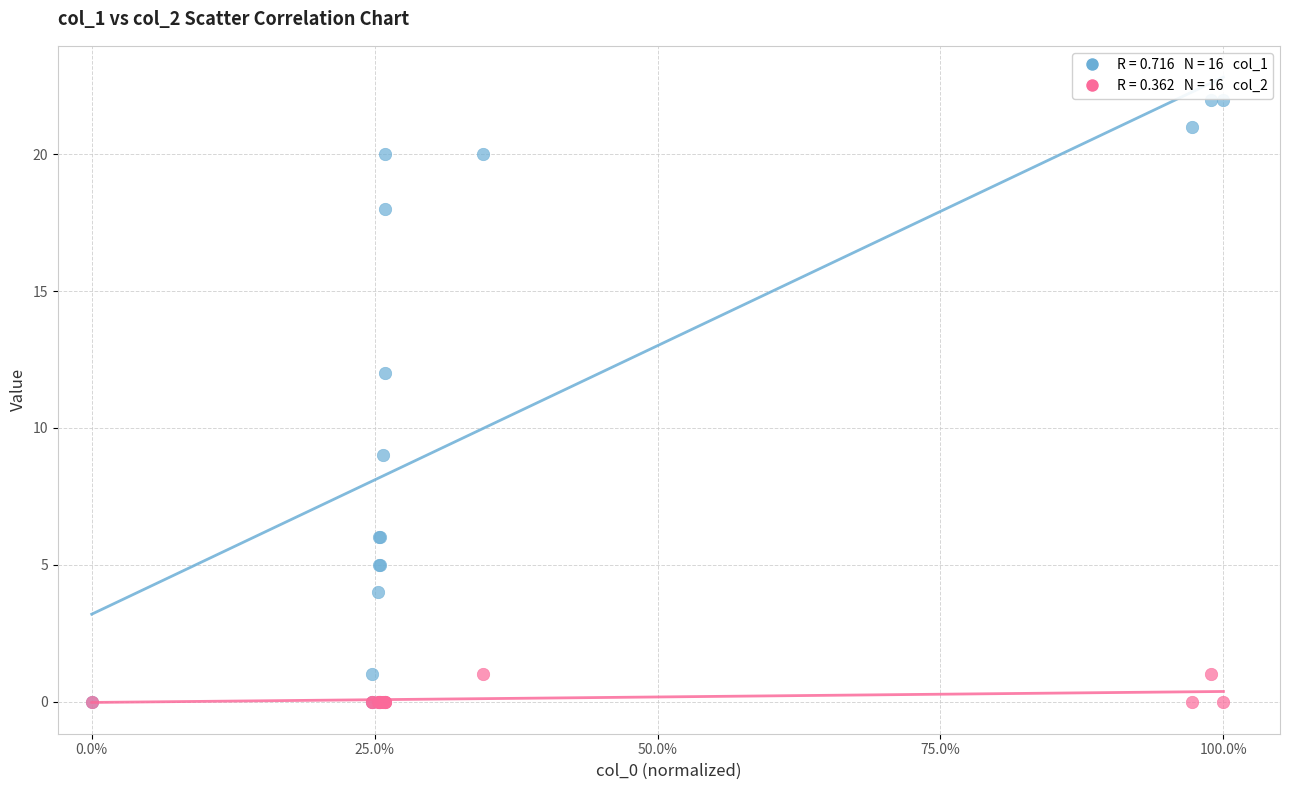

Across all series, what Y value is closest to 11?

12